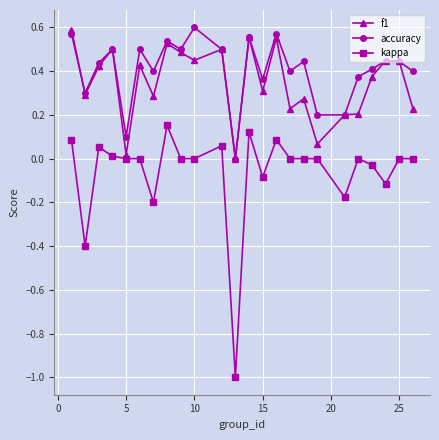

What are all the series names shown in the legend?

f1, accuracy, kappa